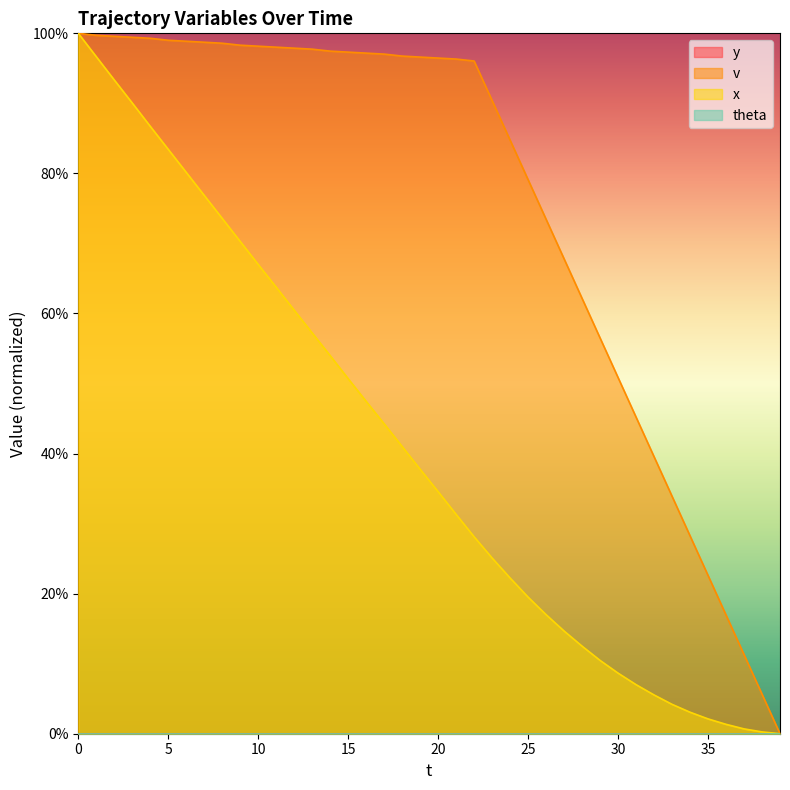

Rank the series by their maximum value, from lowest to highest.

v, x